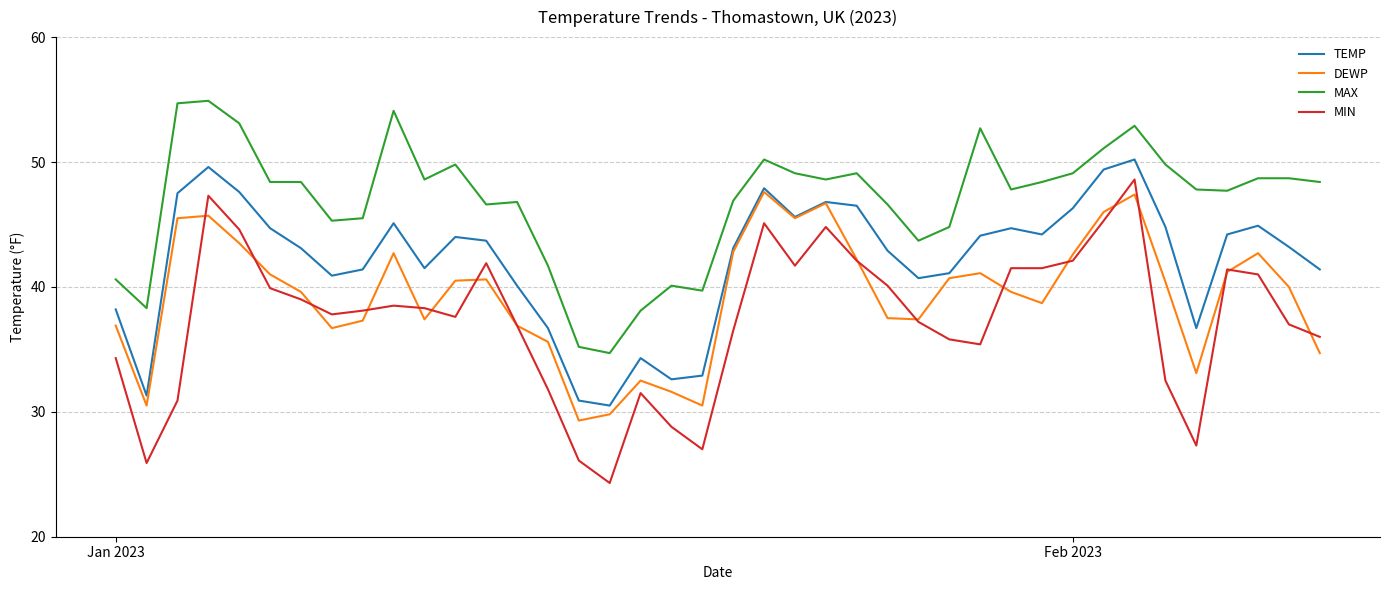

Does the chart have visible grid lines?

Yes